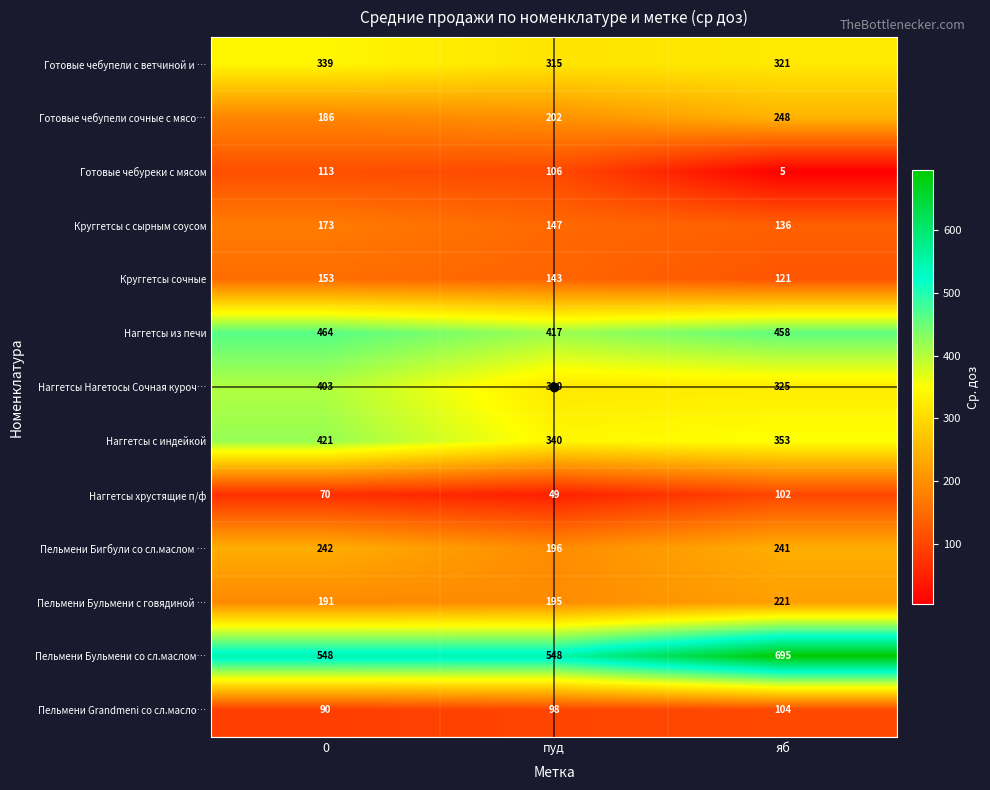

What is the difference between the maximum and second lowest values in the Пельмени Бульмени со сл.маслом… series?

147